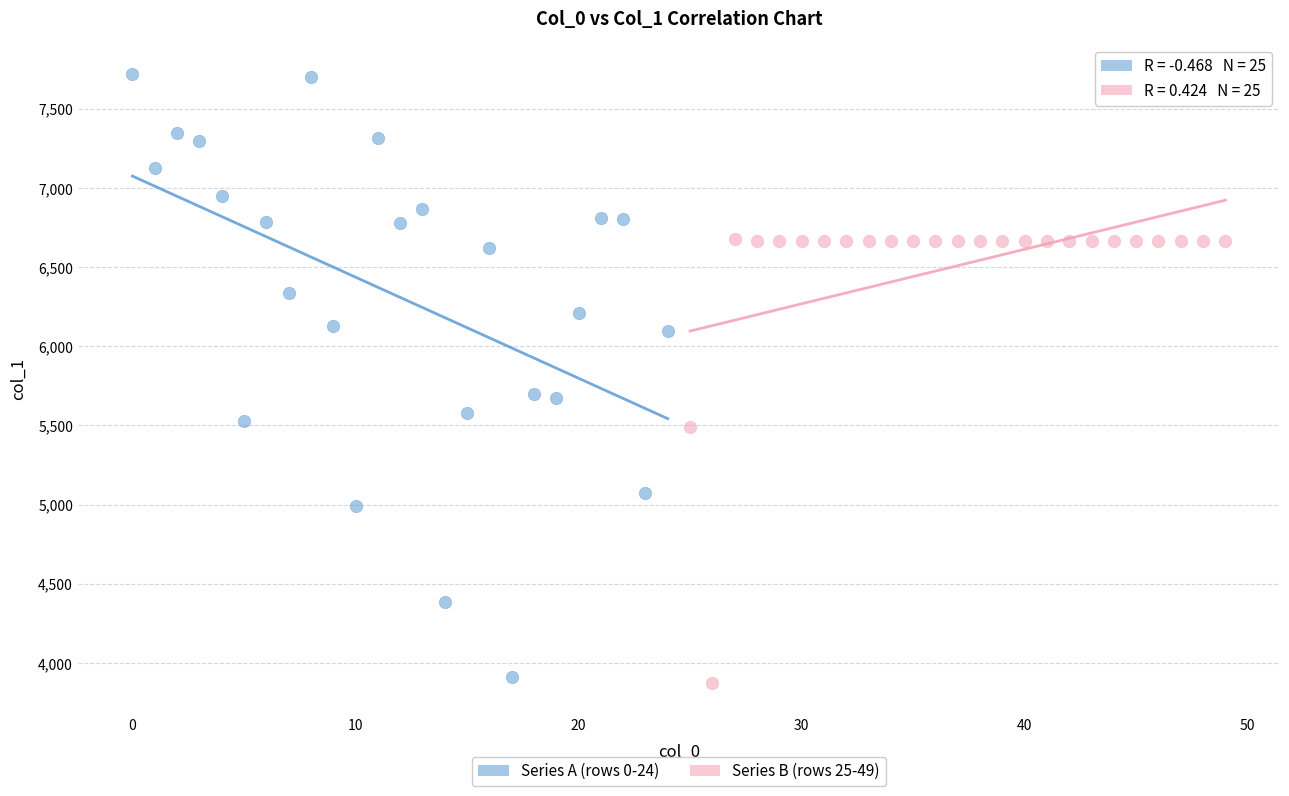

Which series has the largest Y range (max minus min)?

Series A (rows 0-24)